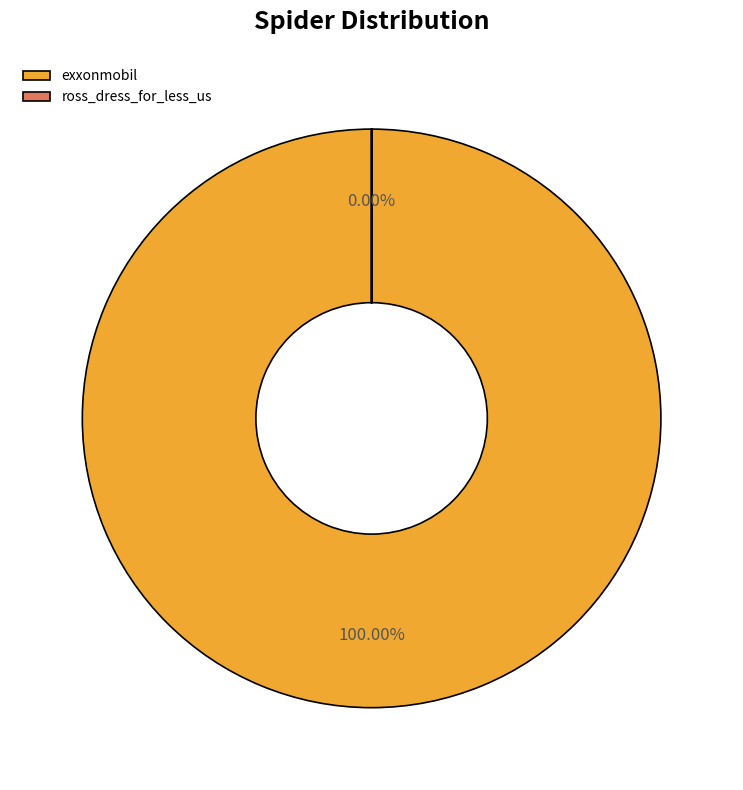

To the nearest percent, what is the combined percentage of exxonmobil and ross_dress_for_less_us?

100%